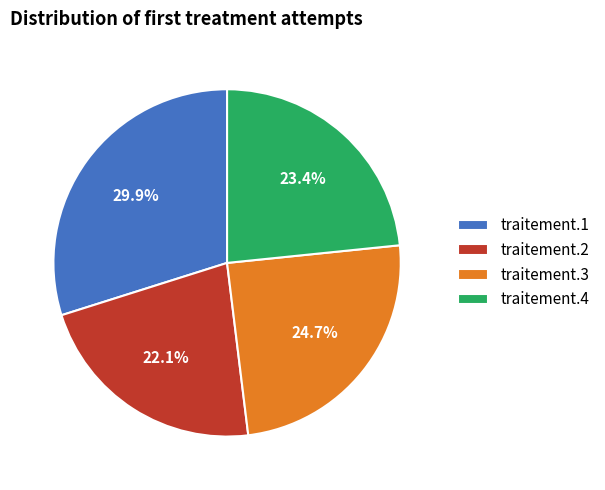

What percentage is NOT represented by traitement.1?

70.1%